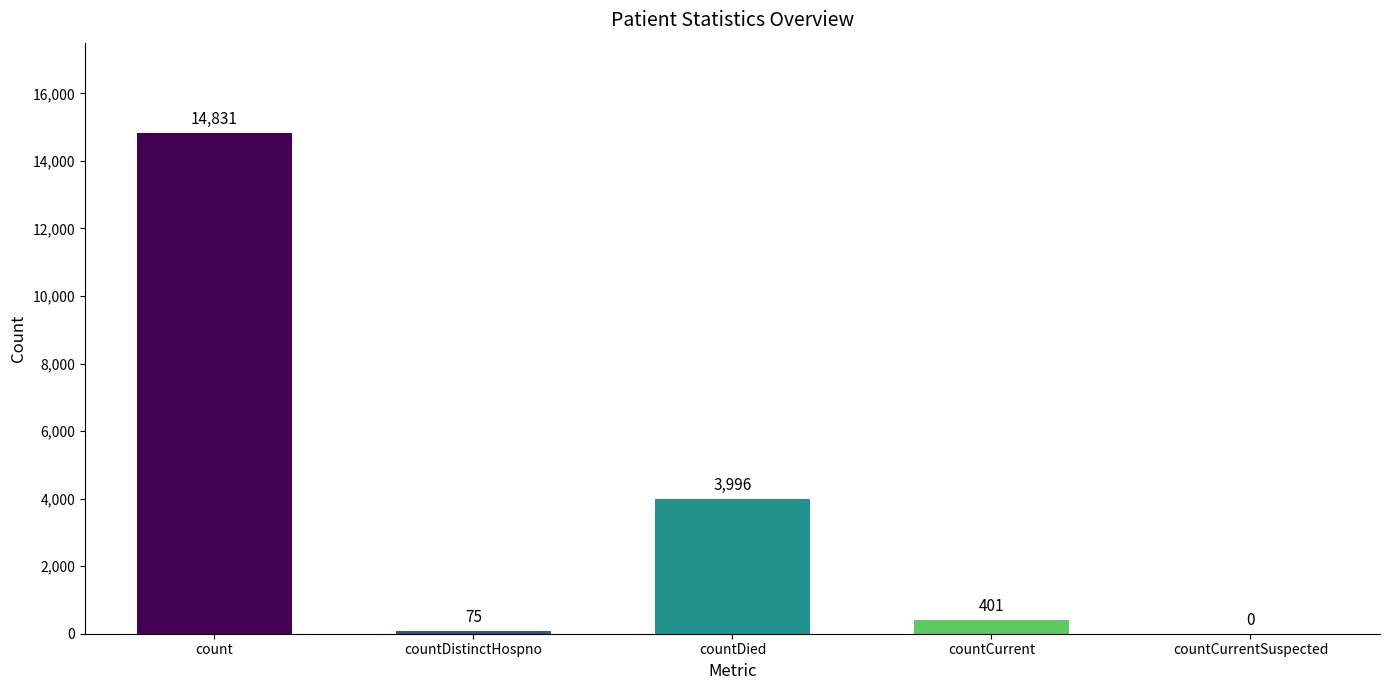

The value at count is 14831. True or false?

True